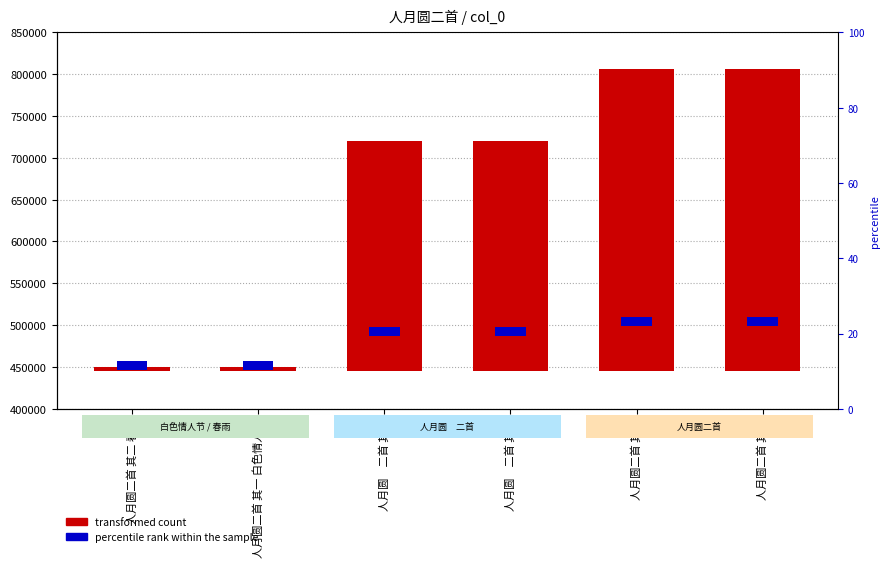

Rank the categories by value from lowest to highest.

人月圆二首 其一 白色情人节, 人月圆二首 其二 春雨, 人月圆　二首 其一, 人月圆　二首 其二, 人月圆二首 其一, 人月圆二首 其二